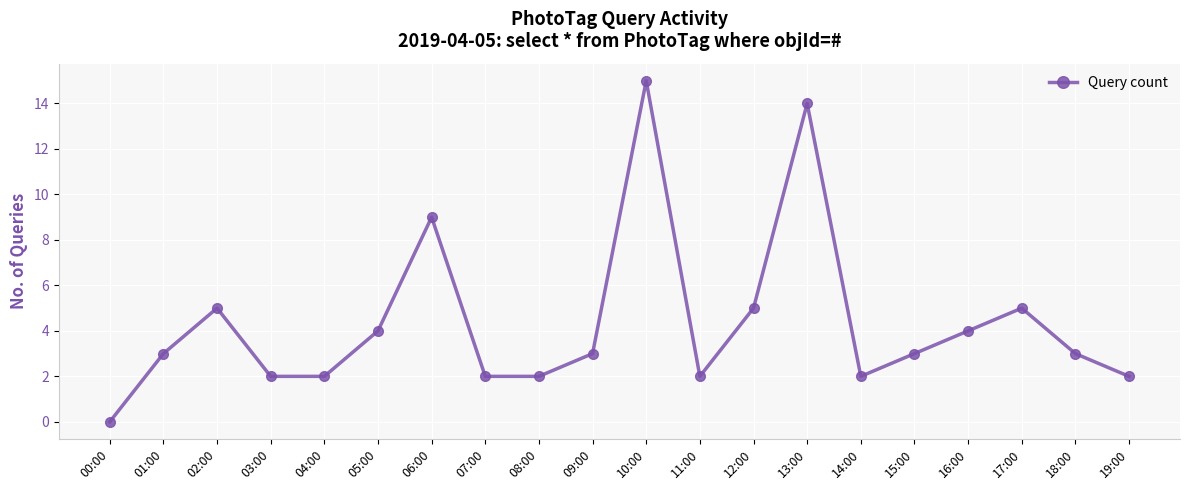

True or false: the data shows 3 at 11:00.

False